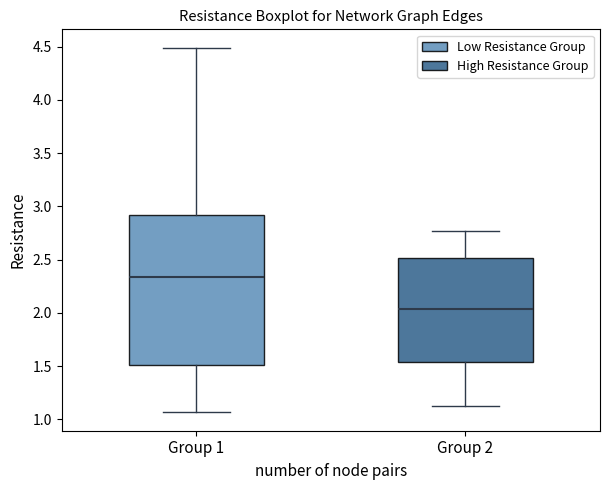

Where does the upper whisker of the box for Group 1 end on the y-axis? The values are not printed on the chart, so give them approximately, as read against the axis.

4.50